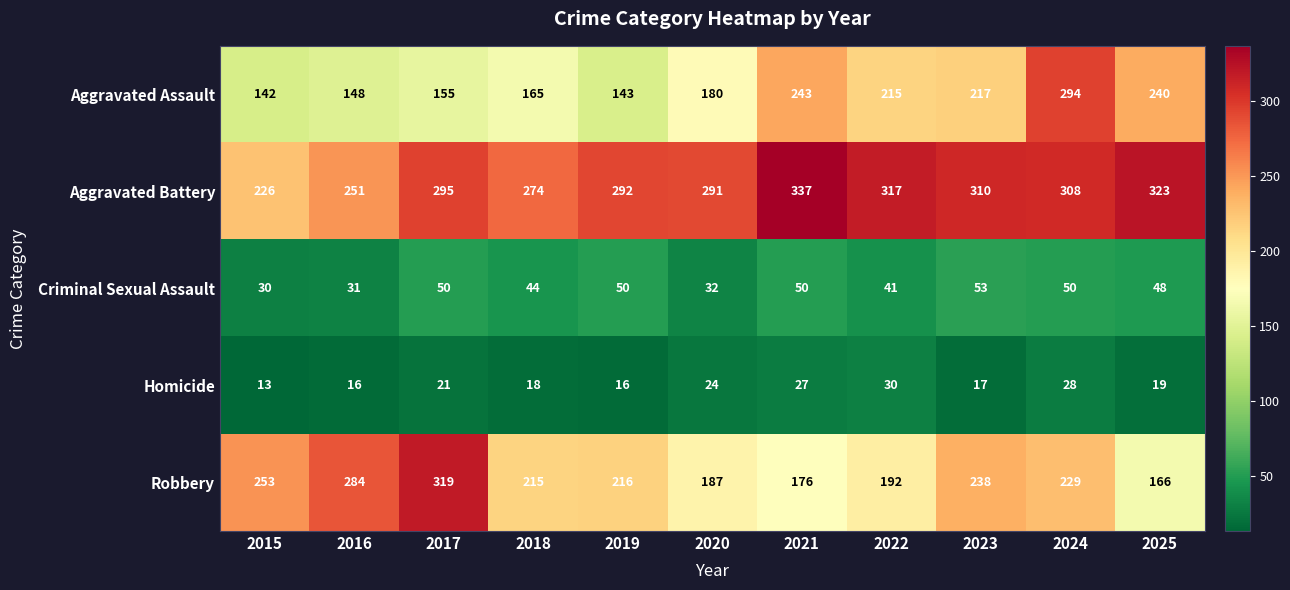

What is the difference between the highest and lowest values at 2022?

287